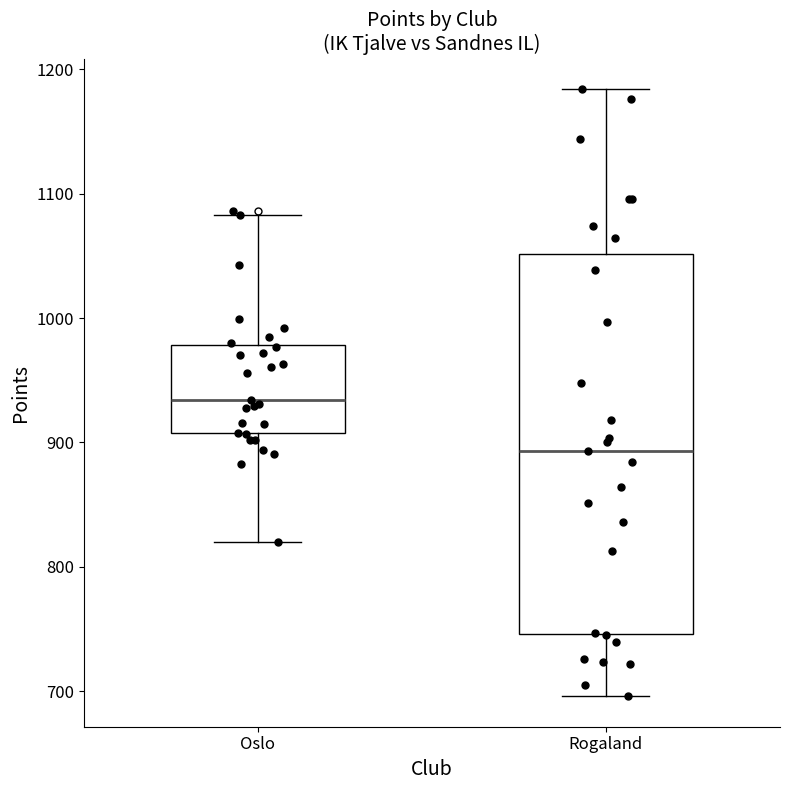

Which box has the highest median line?

Oslo